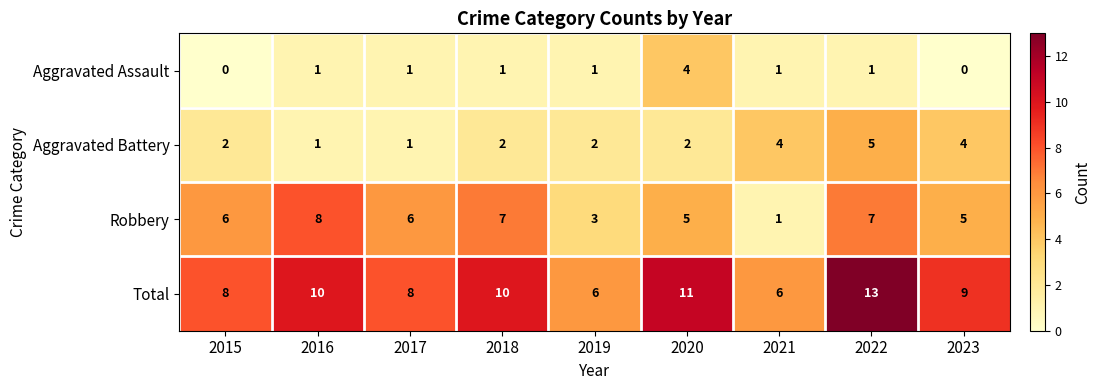

What is the highest value of the Aggravated Assault series?

4